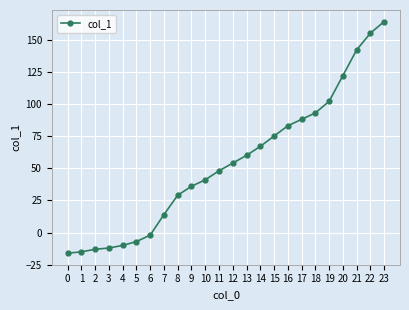

What is the sum of all values?

1298